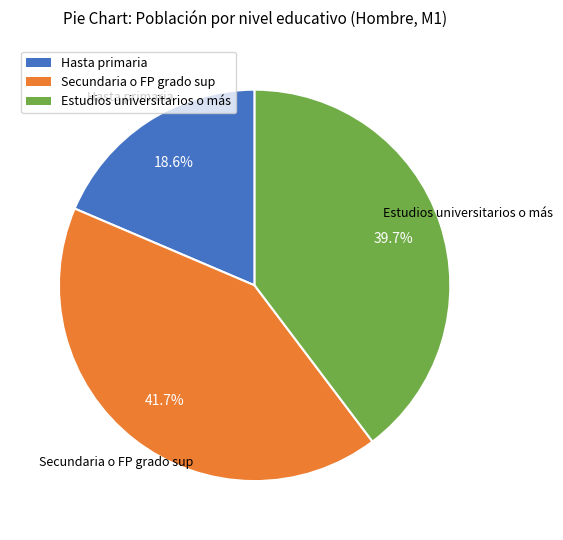

Approximately how many times larger is the value at Estudios universitarios o más compared to Secundaria o FP grado sup?

1.0